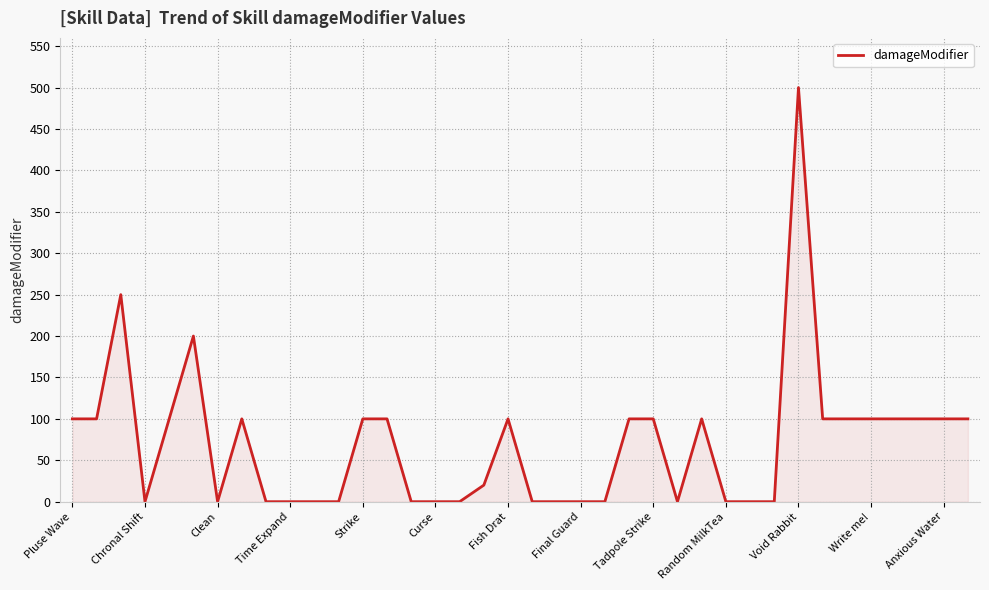

What is the difference between the maximum and minimum values?

500